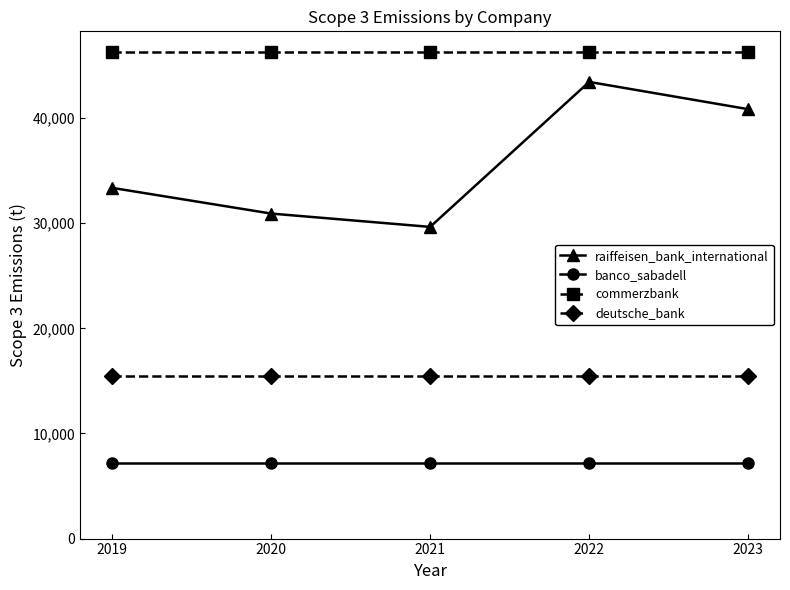

What is the average value of the raiffeisen_bank_international series?

35652